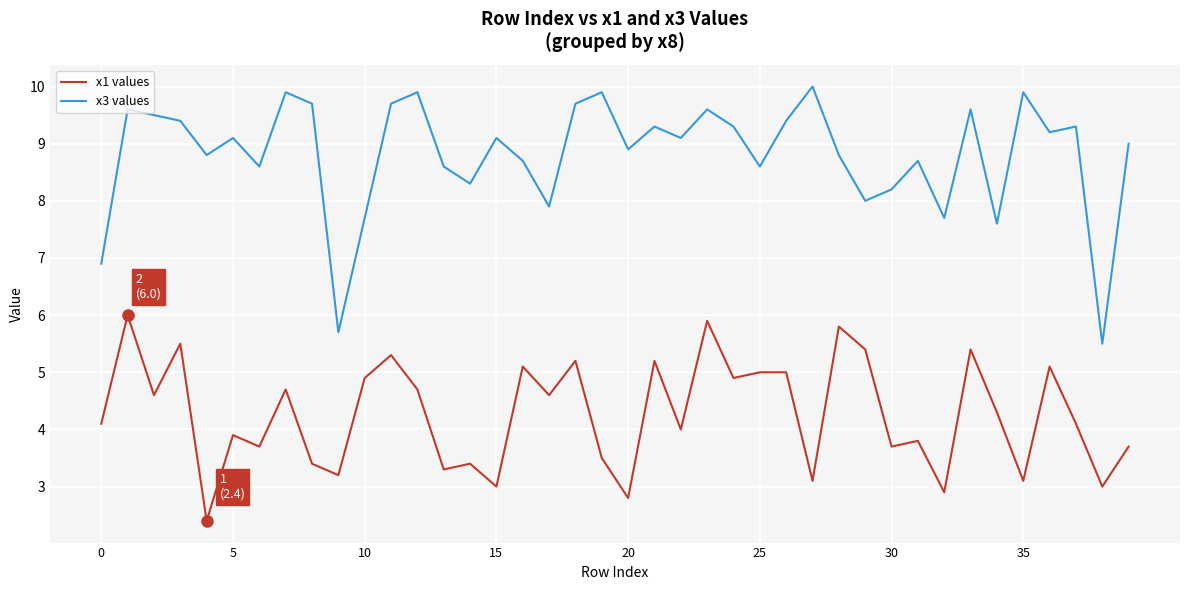

What are all the series names shown in the legend?

x1 values, x3 values